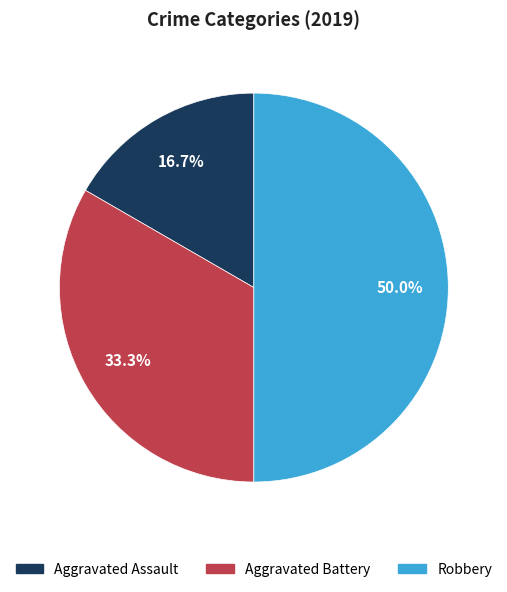

How much of the chart is everything except Aggravated Assault?

83.3%